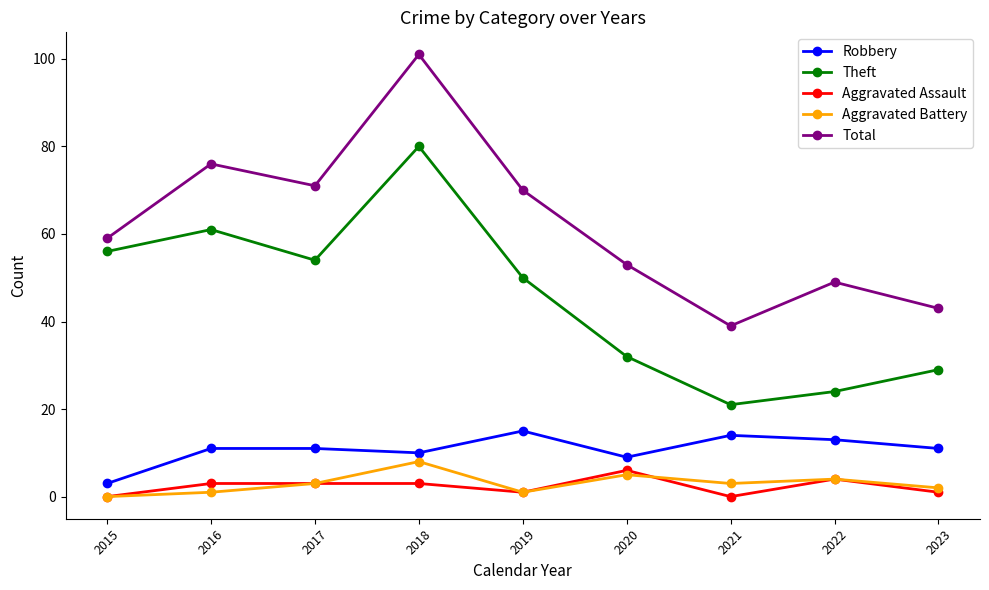

Which series changed the most between 2021 and 2022?

Total